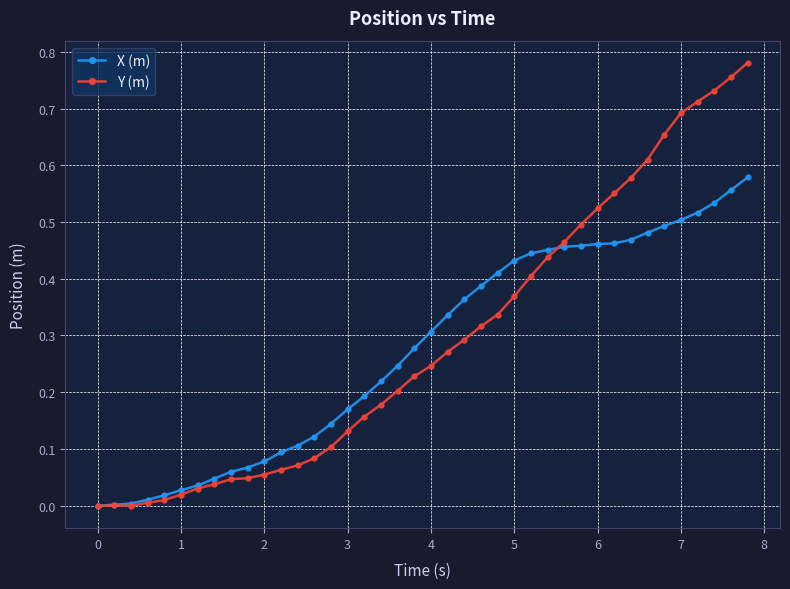

Which series has the largest range (max minus min)?

Y (m)